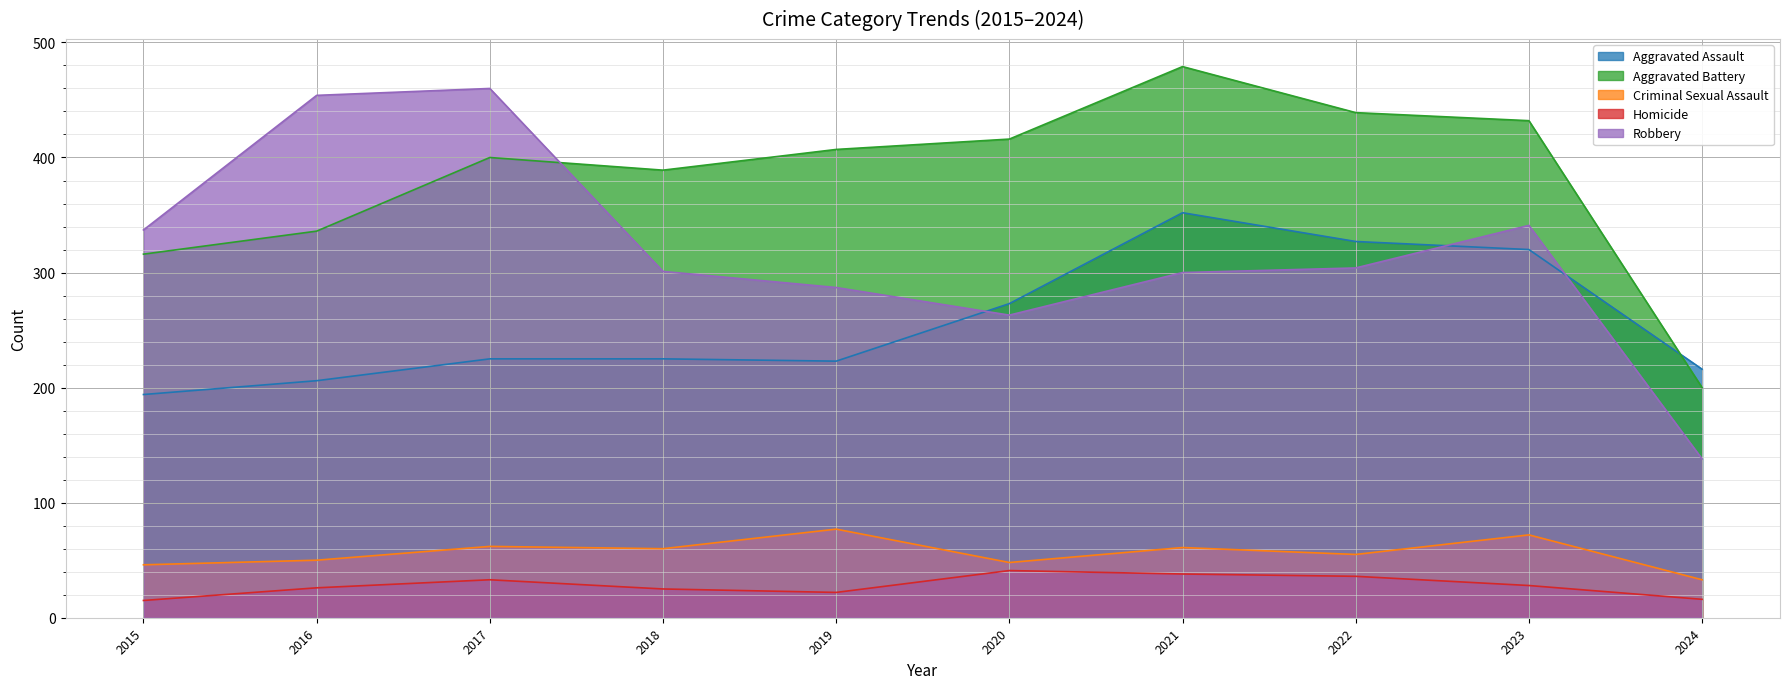

True or false: Criminal Sexual Assault and Aggravated Assault cross at least once.

False